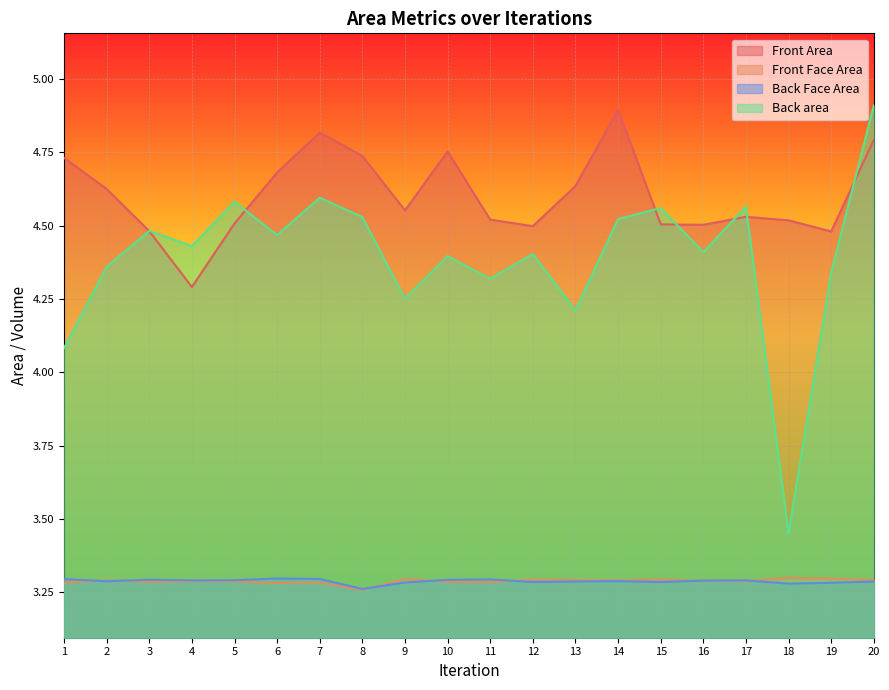

Does the chart display data point markers on the line(s)?

No